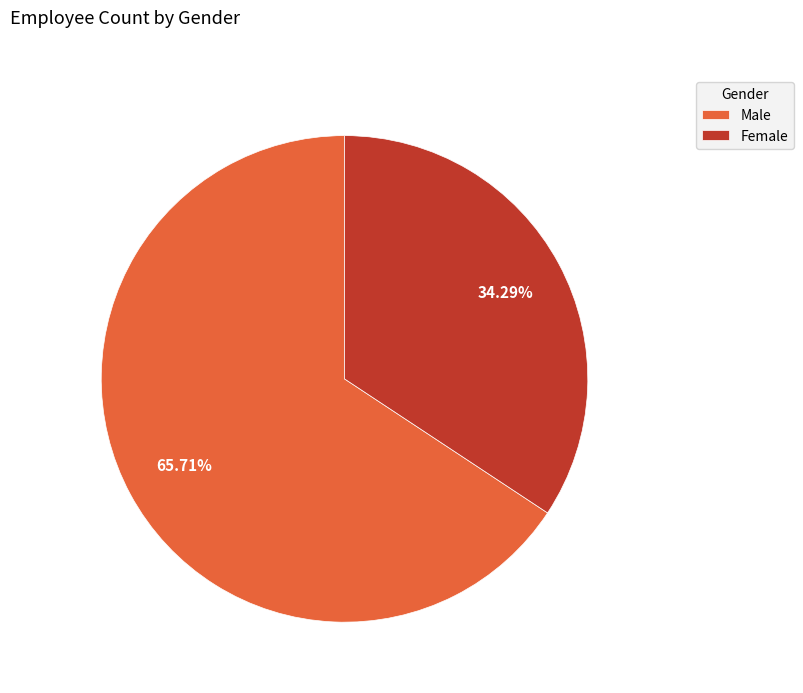

Approximately how many times larger is the value at Female compared to Male?

0.5